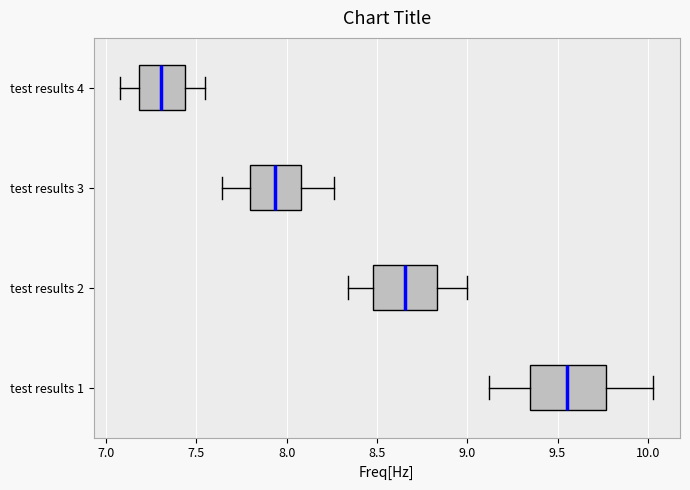

Comparing the boxes themselves (not the whiskers), which one is the widest?

test results 1